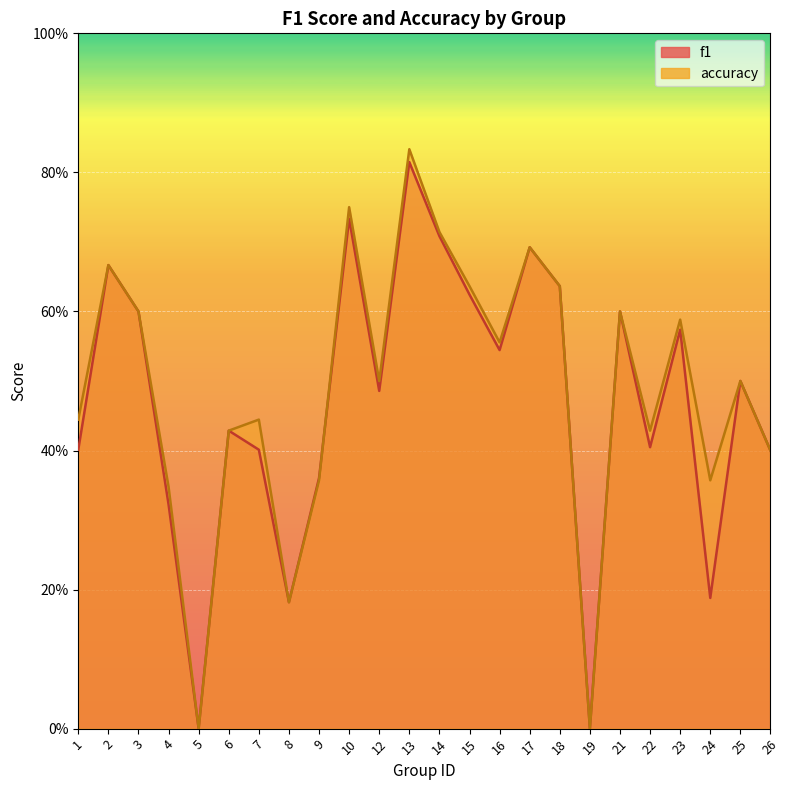

What is the total value across all series at 26?

0.8